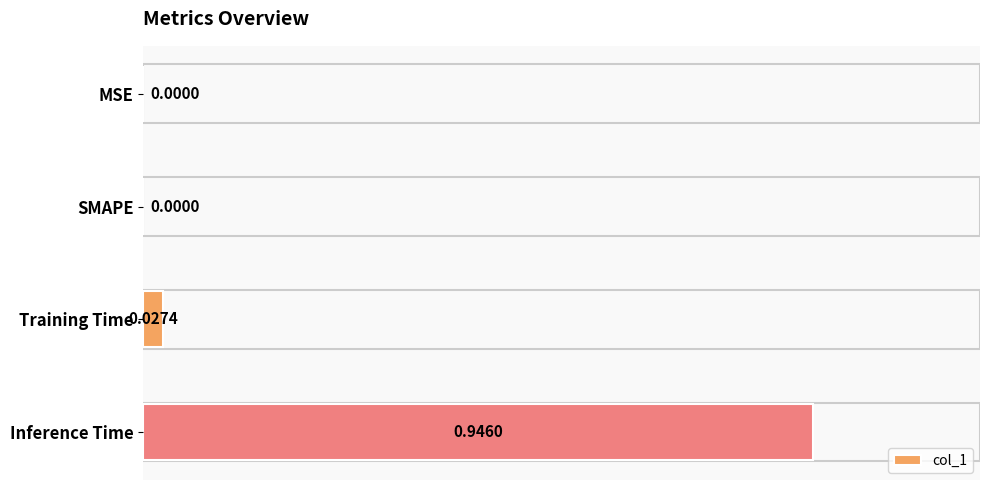

What is the sum of all values?

1.0